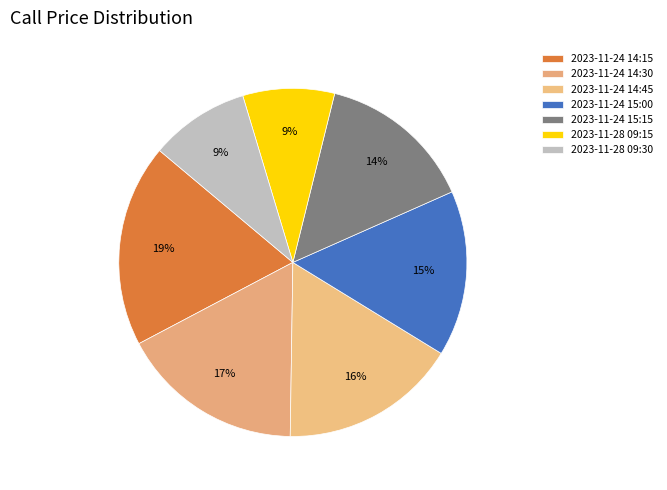

Count the number of slices in the pie.

7